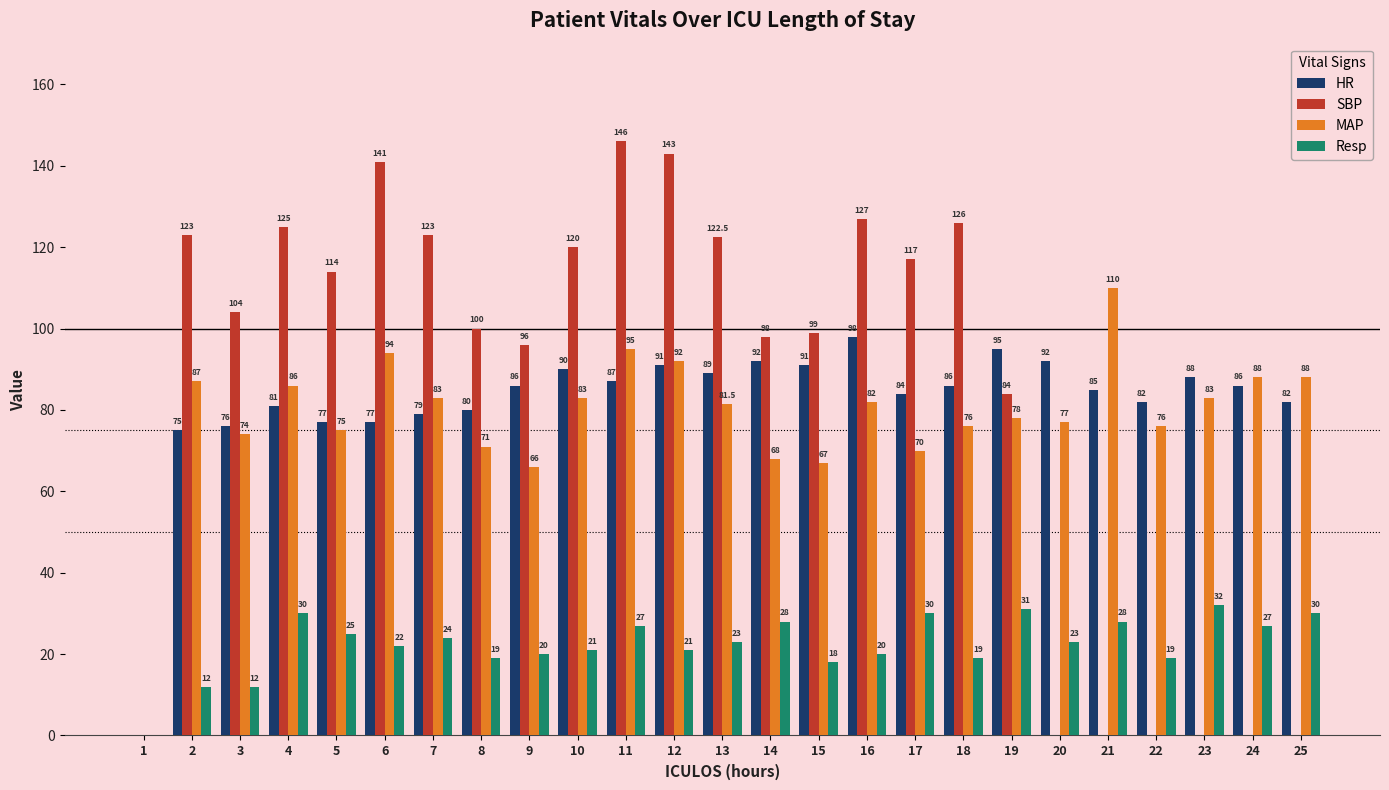

How many groups of bars are there?

25